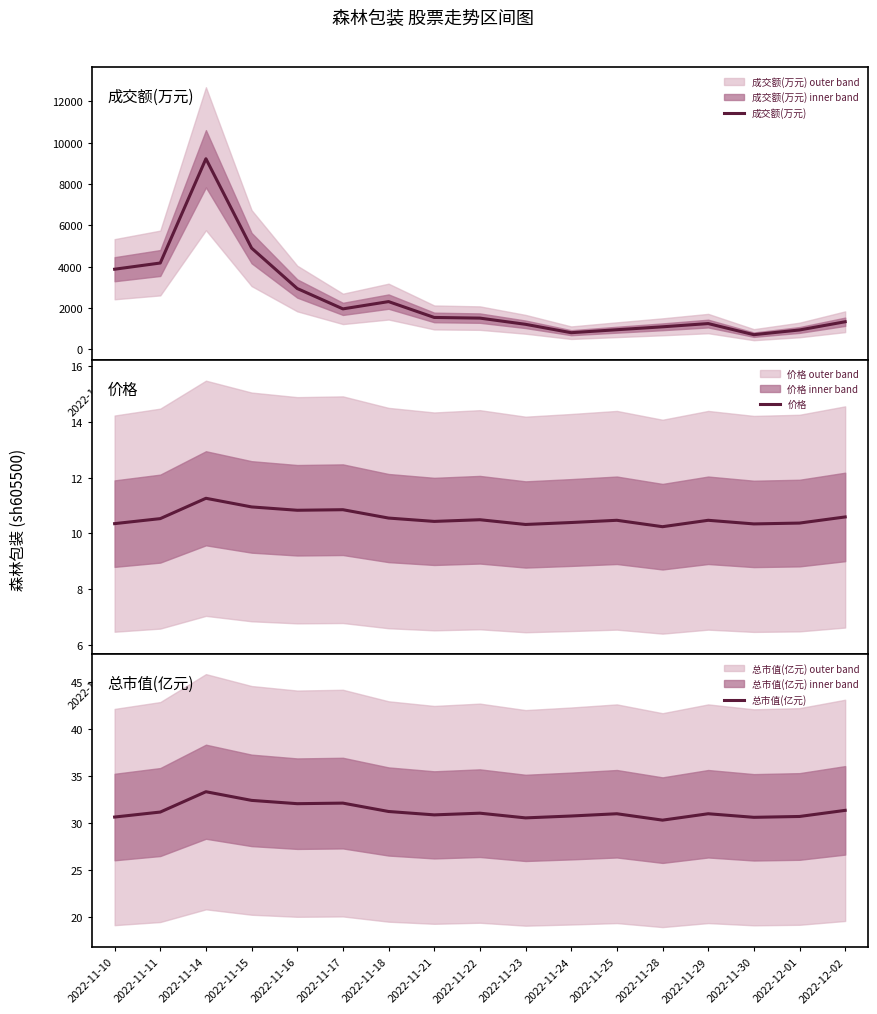

What is the approximate value of 价格 at 2022-12-02?

10.6